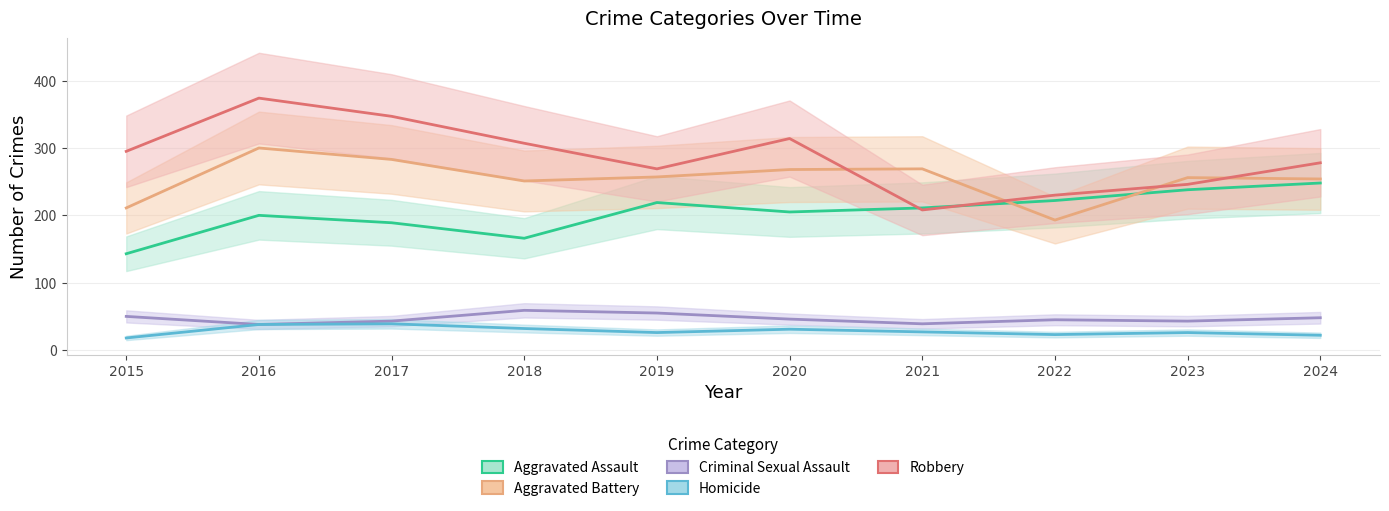

Which series changed the most between 2016 and 2017?

Robbery